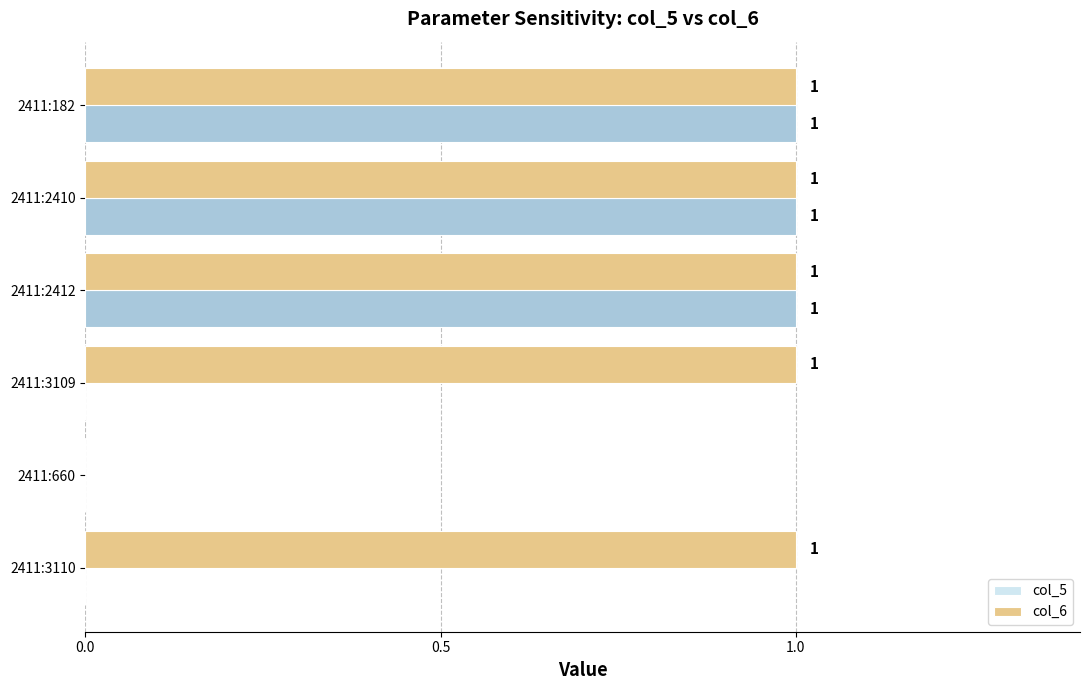

Which series has the largest total across all categories?

col_6